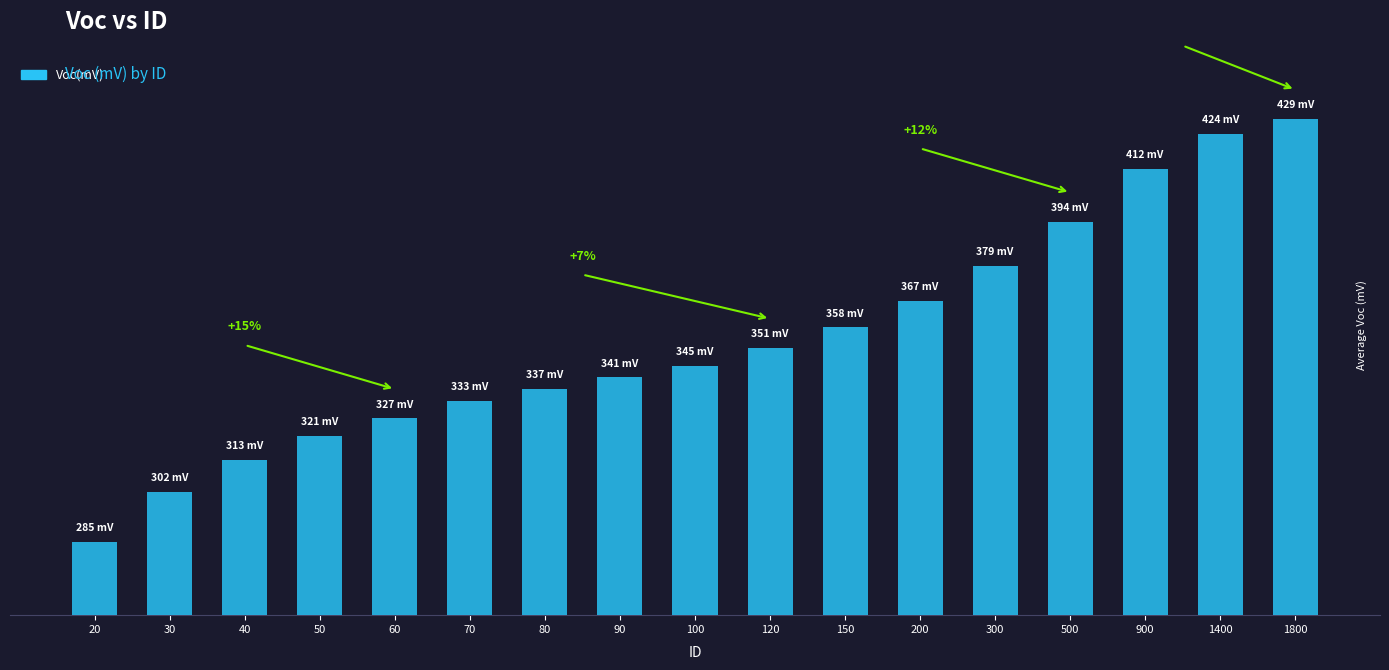

Which has a higher value, 900 or 1400?

1400